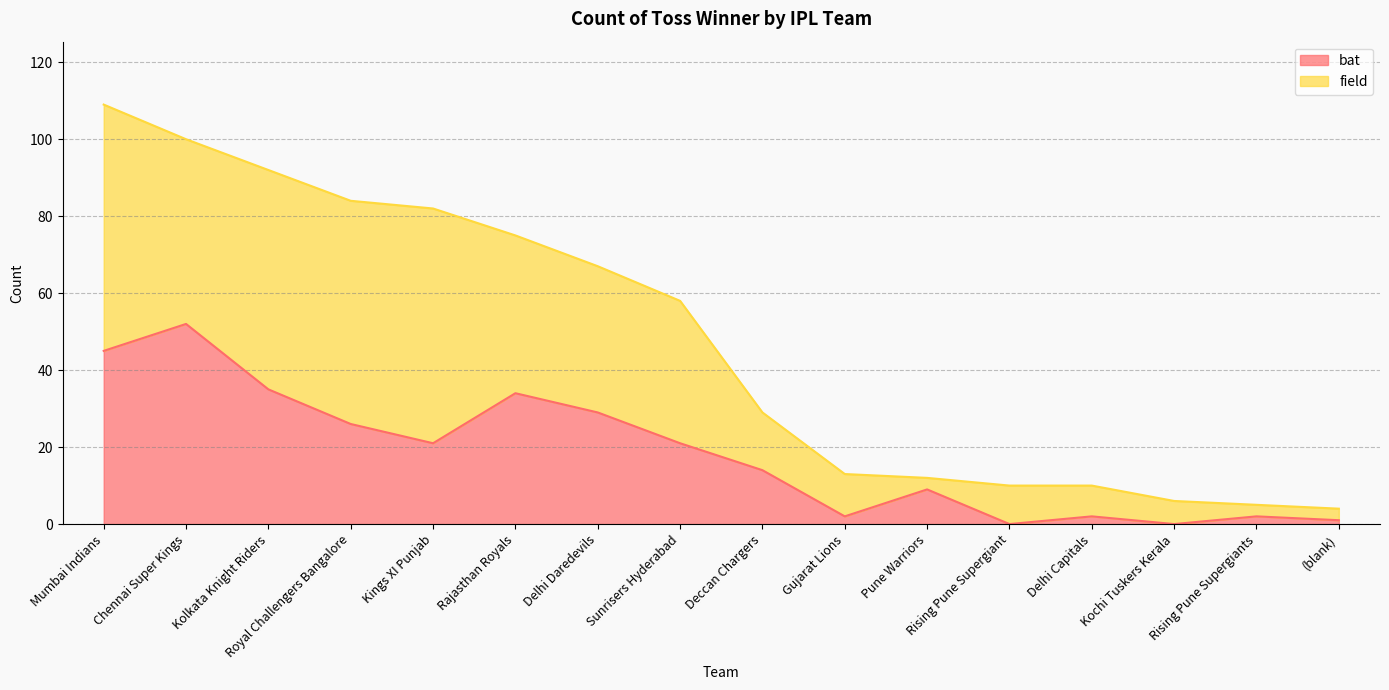

How many interior local peaks (higher than both neighbors) does the data have?

5